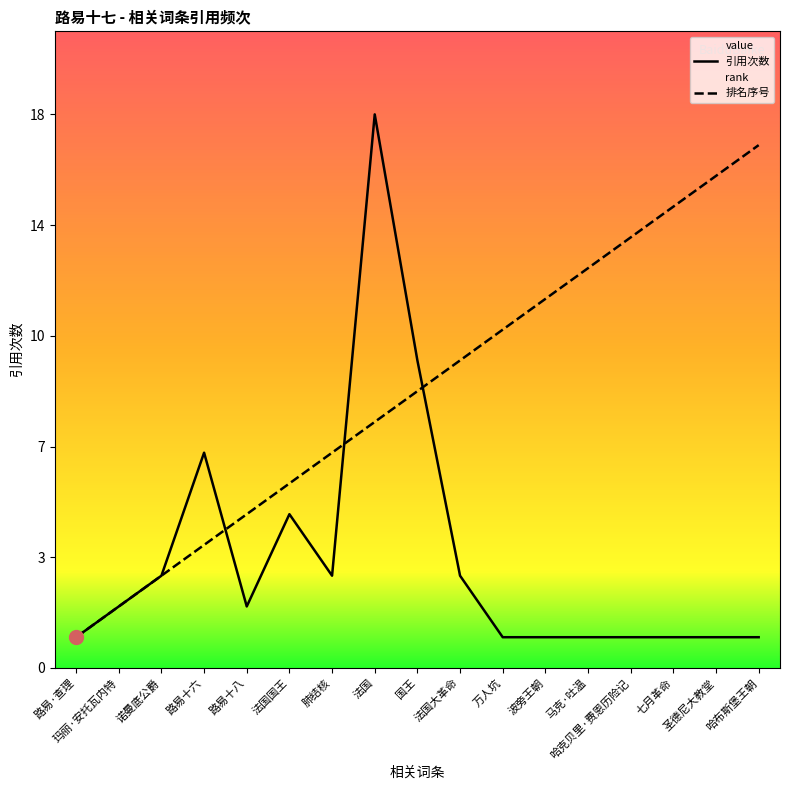

Does the chart display data point markers on the line(s)?

No